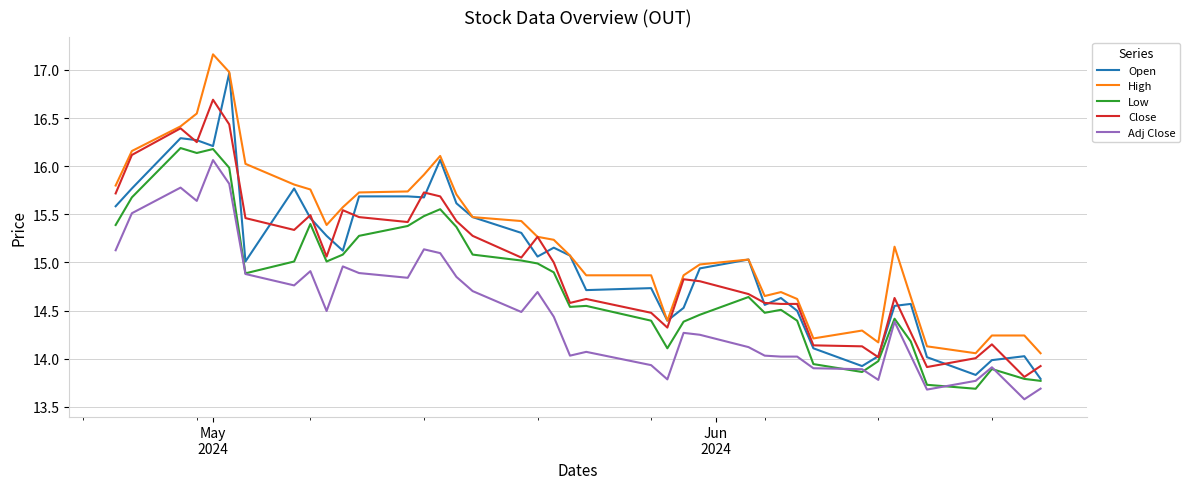

Which series has the largest total across all categories?

High